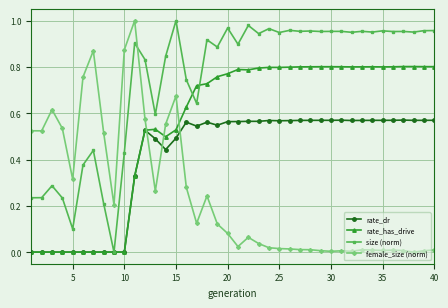

Count the number of categories in the chart.

40